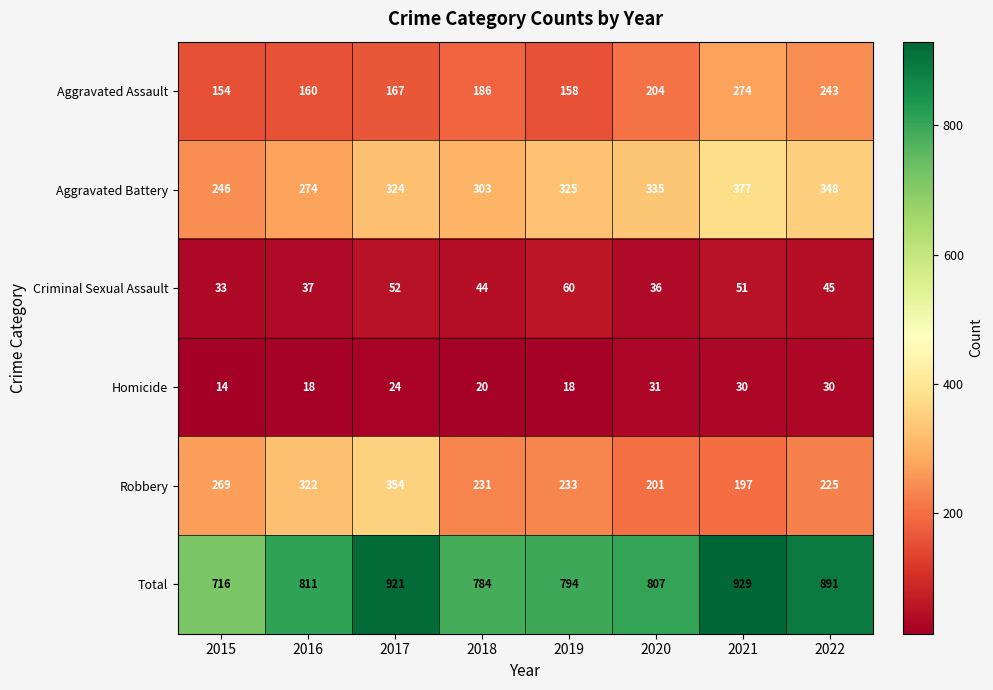

Rank the series by their maximum value, from lowest to highest.

Homicide, Criminal Sexual Assault, Aggravated Assault, Robbery, Aggravated Battery, Total